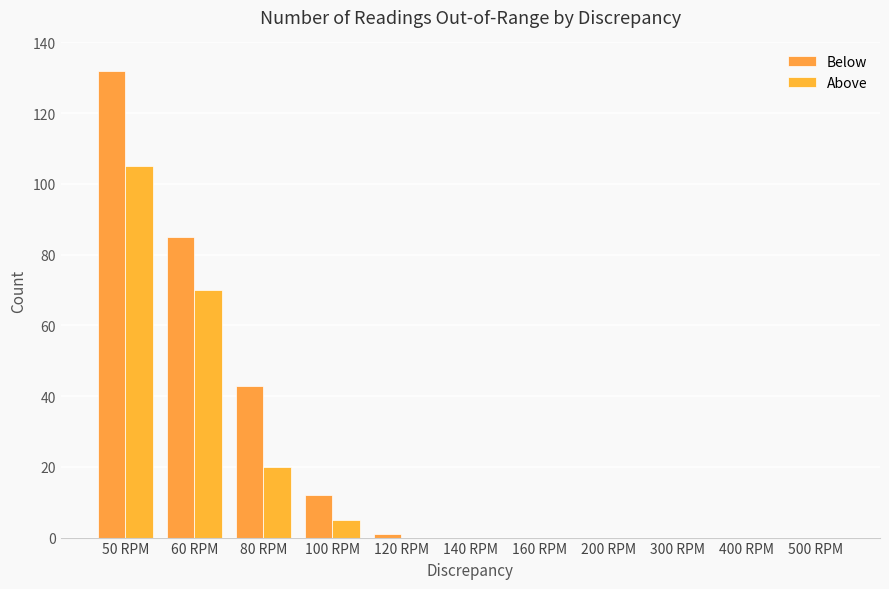

Rank the series by their maximum value, from lowest to highest.

Above, Below